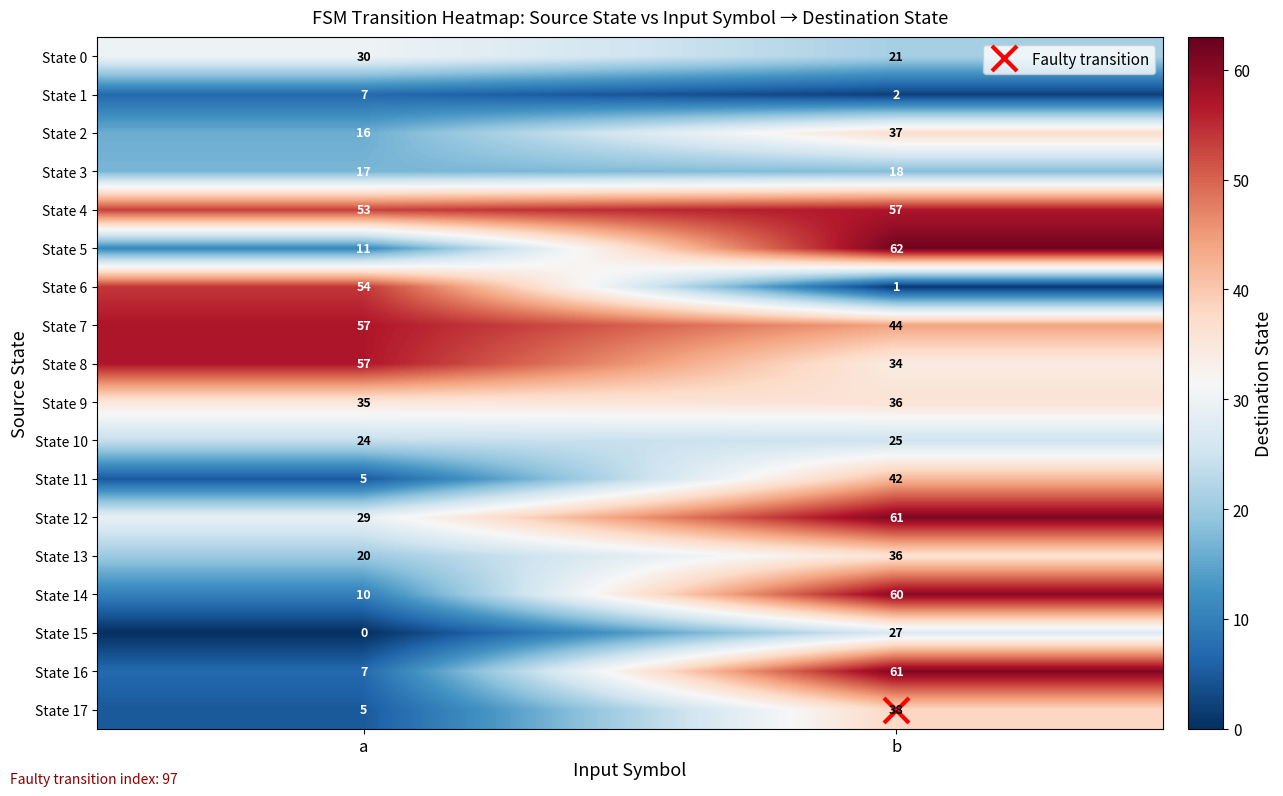

What is the difference between the maximum and minimum values in the State 17 series?

33